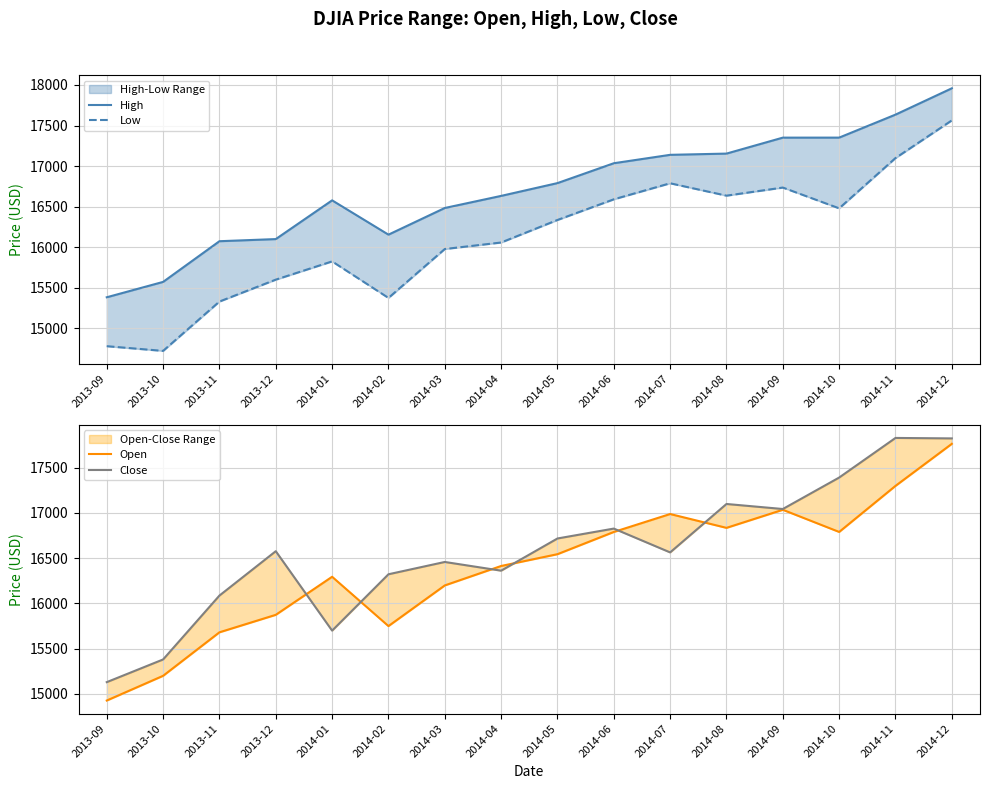

True or false: Open has a value of 16987.5 at 2014-07.

True